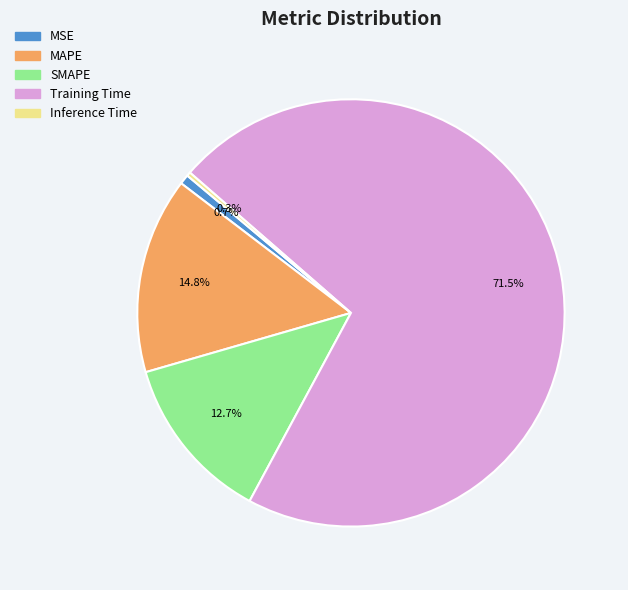

To the nearest percent, what is the combined percentage of Training Time and SMAPE?

84%